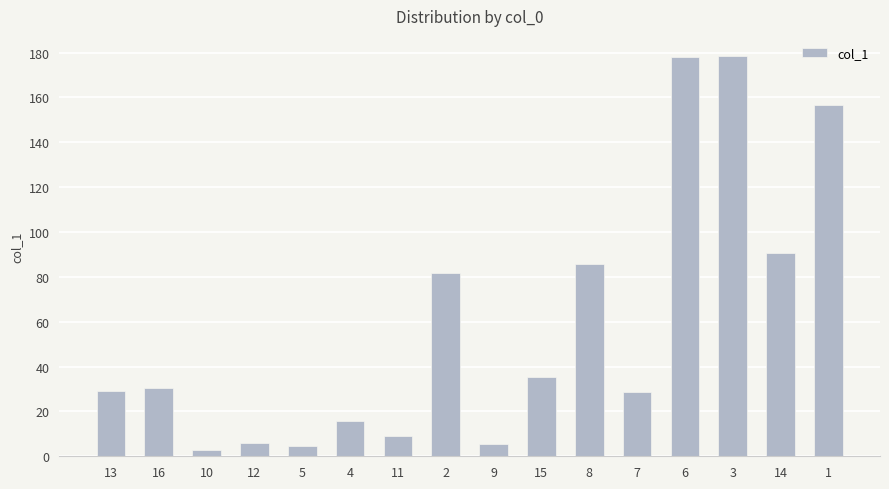

What is the greatest value displayed?

178.5